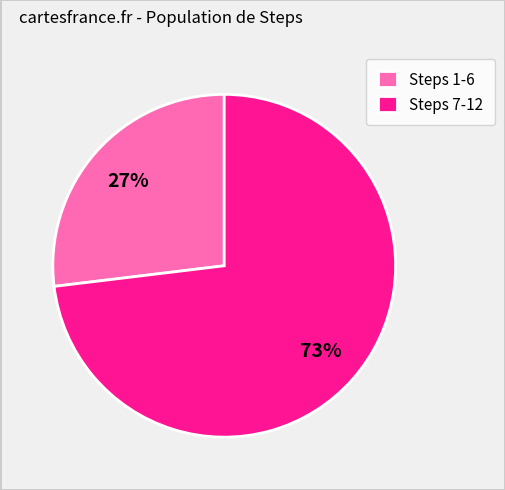

The Steps 7-12 slice represents 58% of the pie. True or false?

False